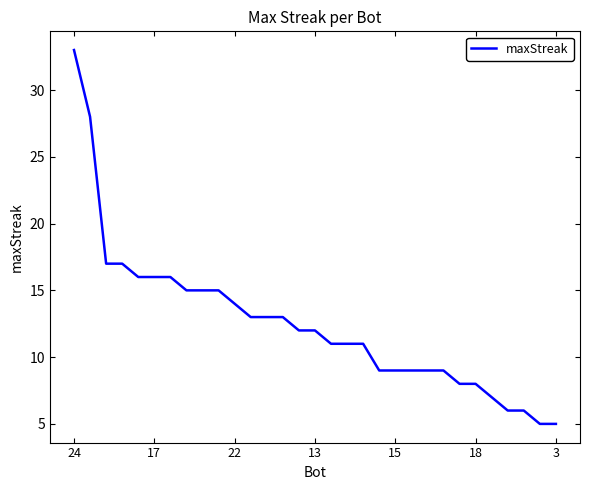

What is the minimum value shown in the chart?

5